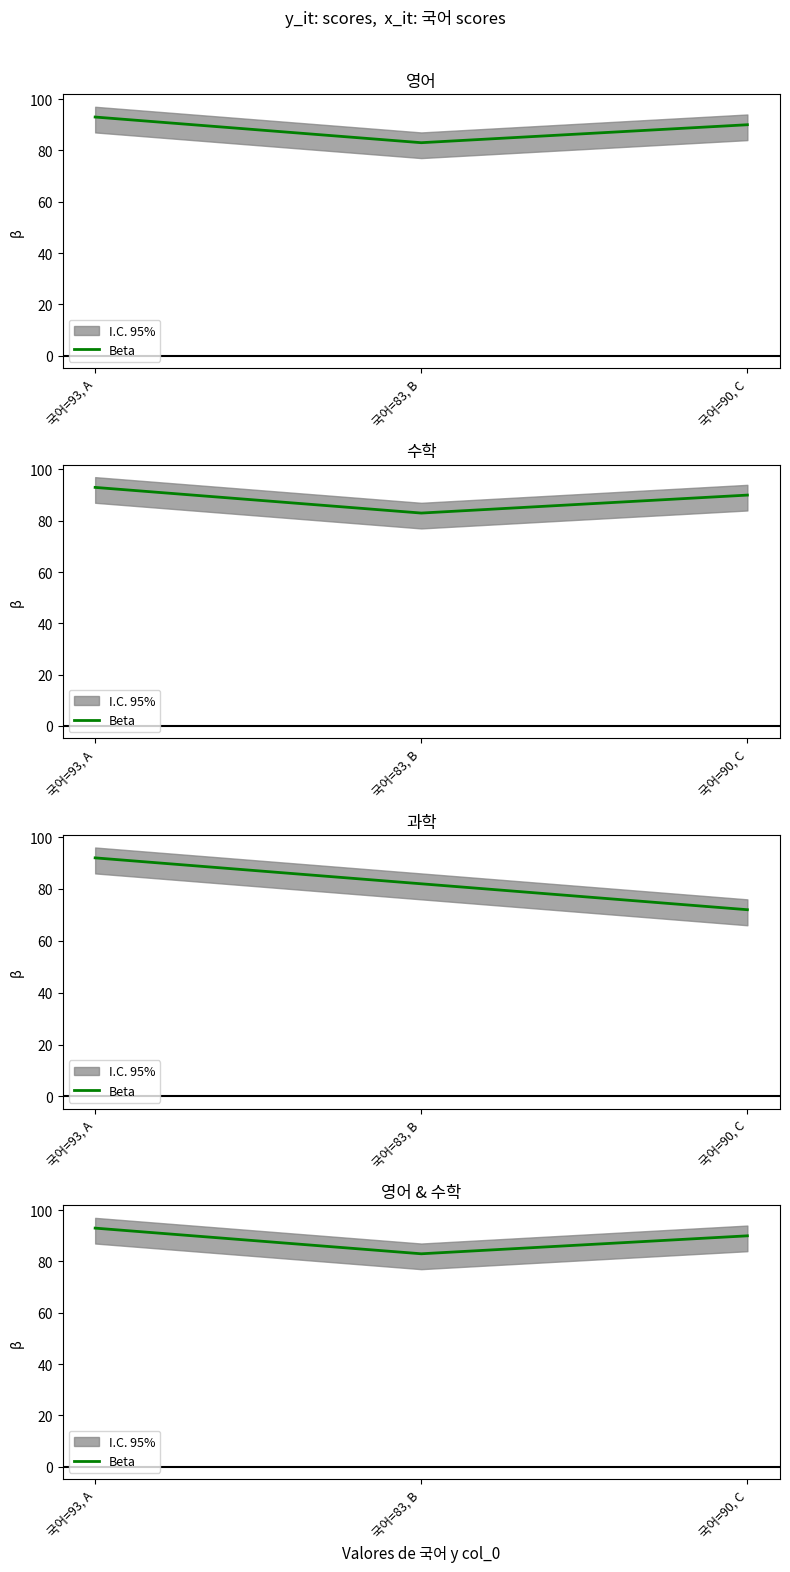

What is the sum of the values at 국어=90, C and 국어=93, A?

183